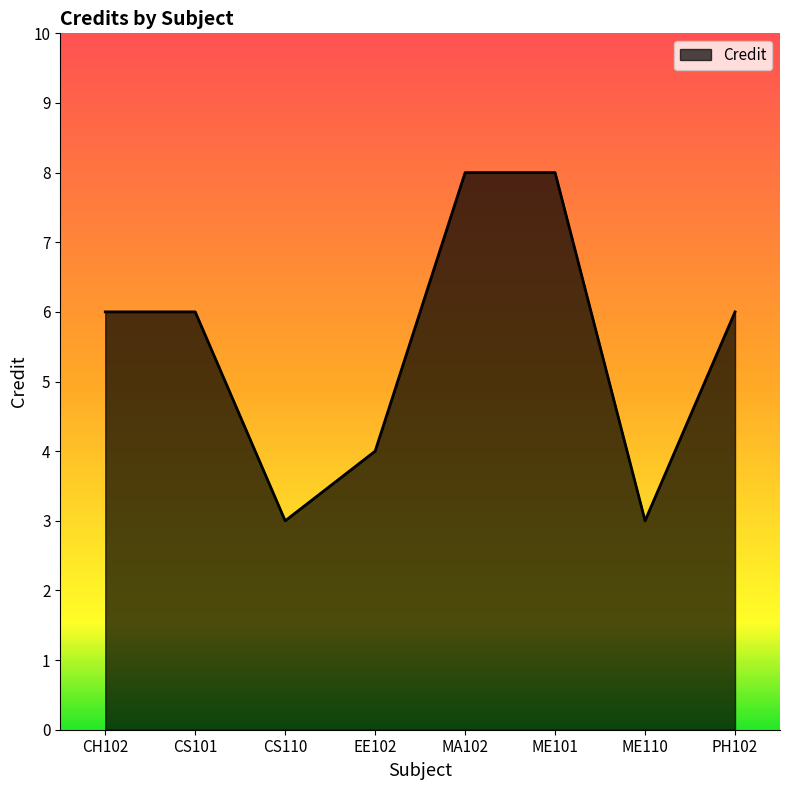

The chart shows a value of 10 at CH102. True or false?

False